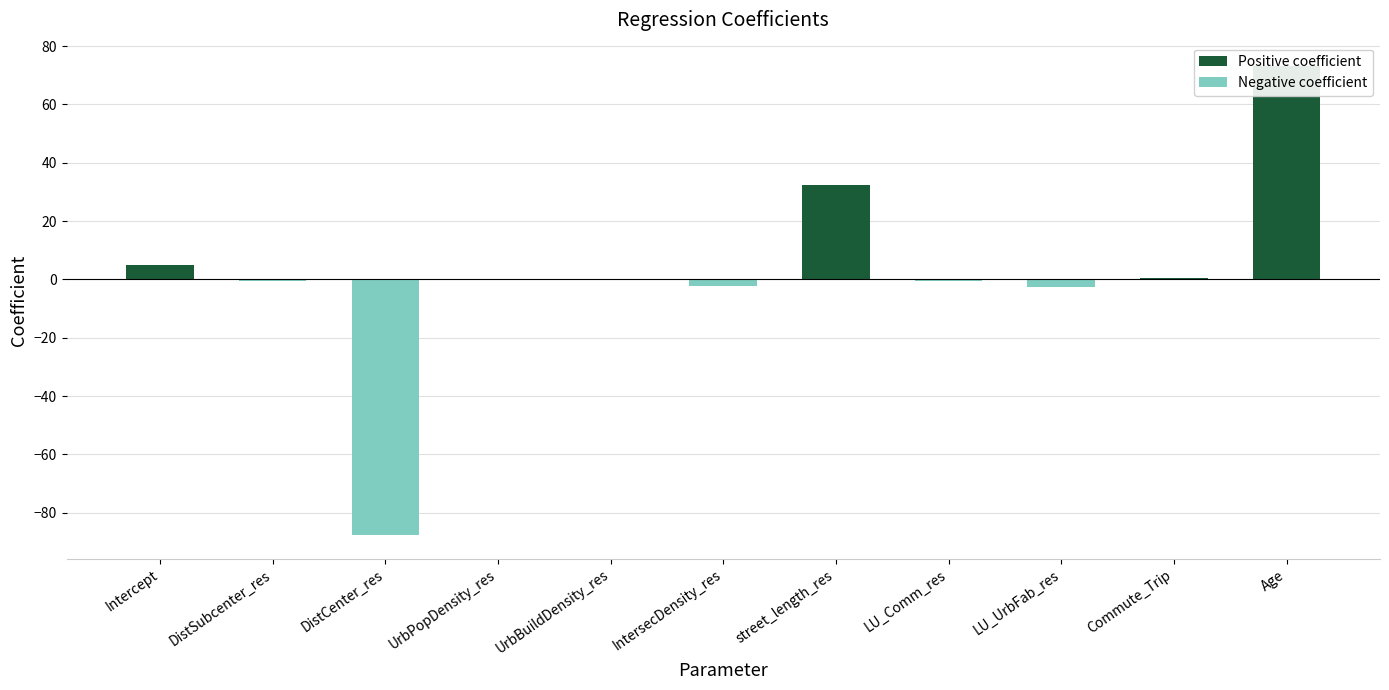

Which has a higher value, UrbPopDensity_res or Age?

Age